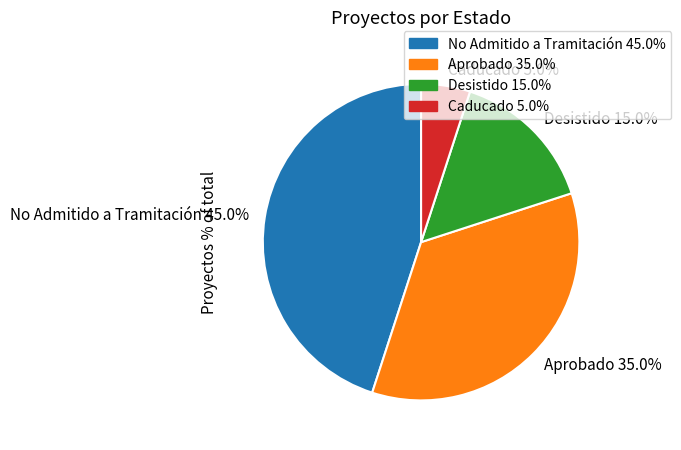

Is the sum of Desistido 15.0% and No Admitido a Tramitación 45.0% greater than half?

Yes